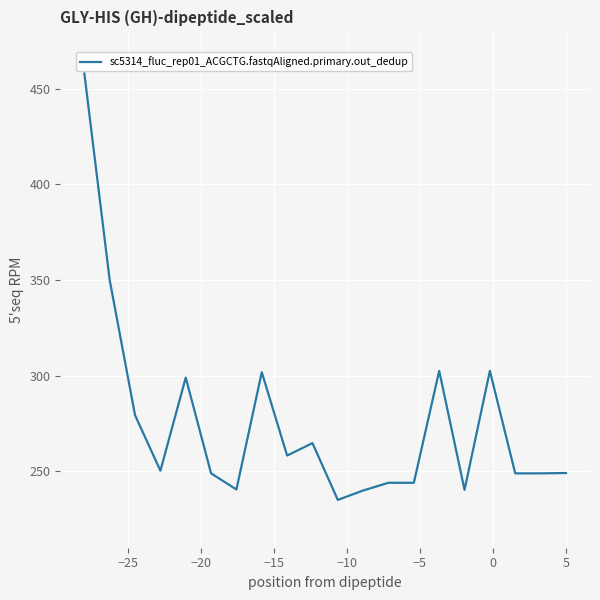

What is the sum of all values?

5505.4